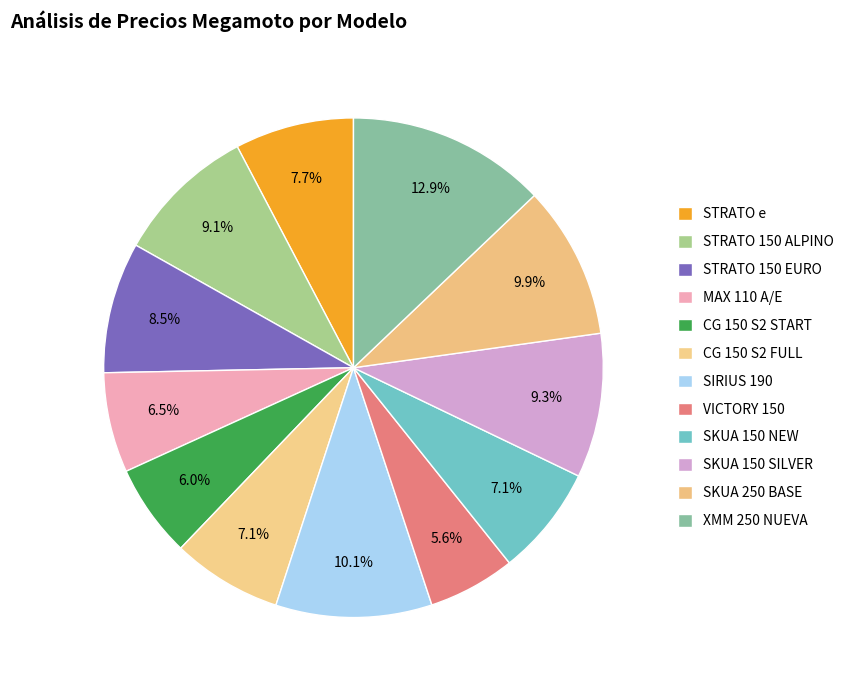

How many slices are in this pie chart?

12